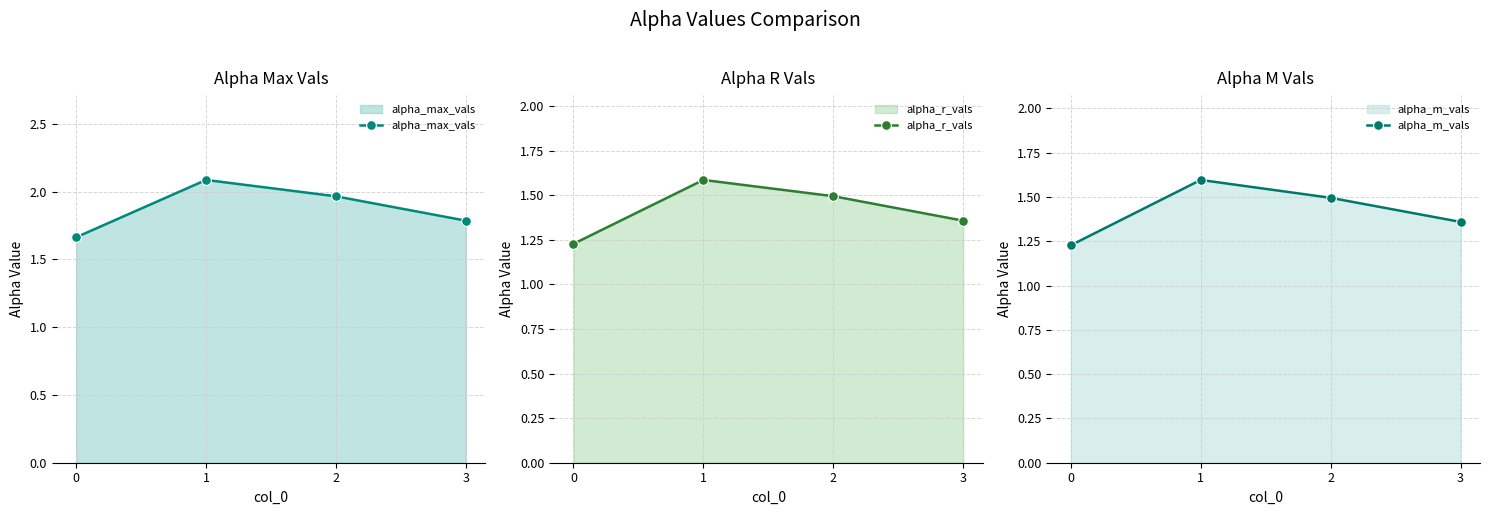

What is the difference between the alpha_max_vals values at 2 and 3?

0.2